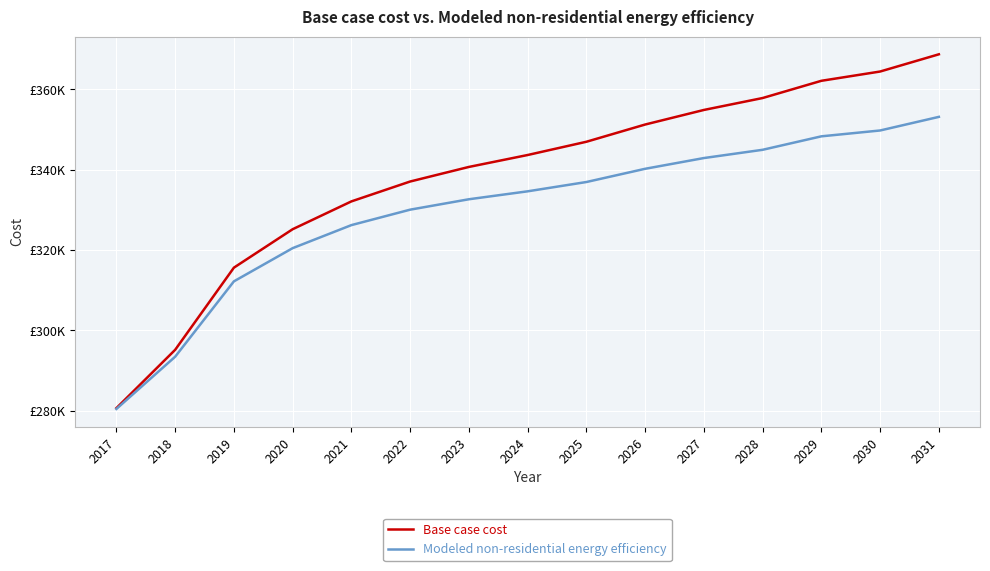

At how many categories does at least one series exceed 339499?

9